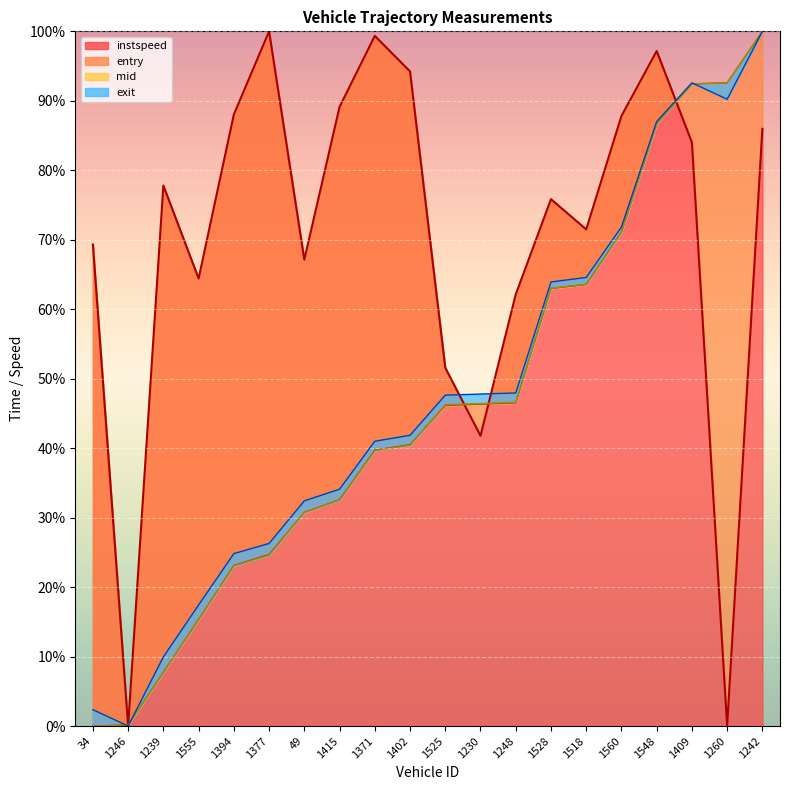

The value of instspeed at 1239 is 77.8. True or false?

True